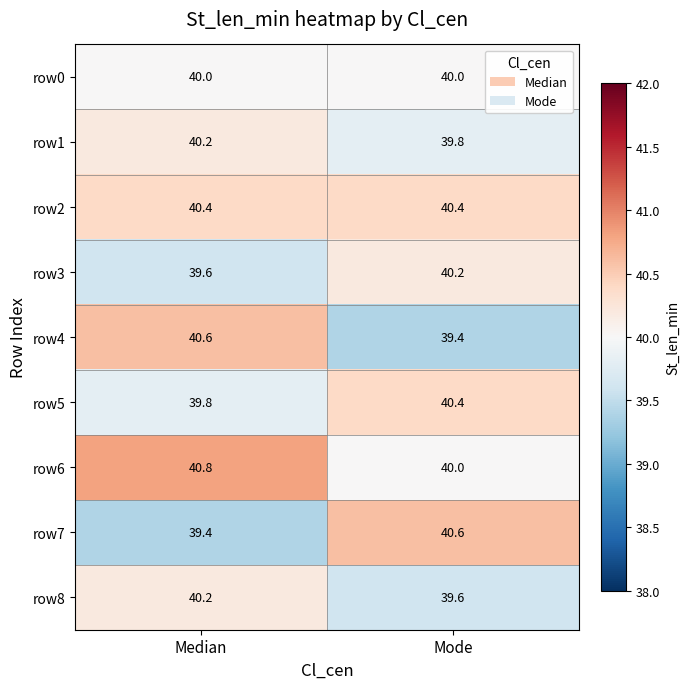

At which label is row6 closest to 40?

Mode